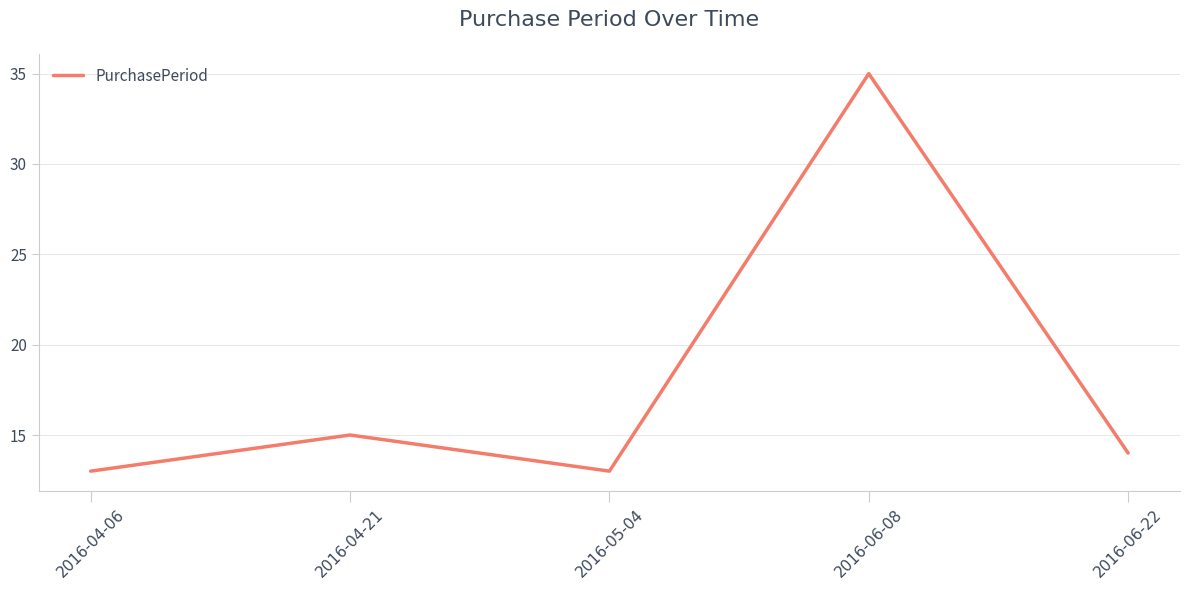

True or false: the data shows 14 at 2016-06-22.

True